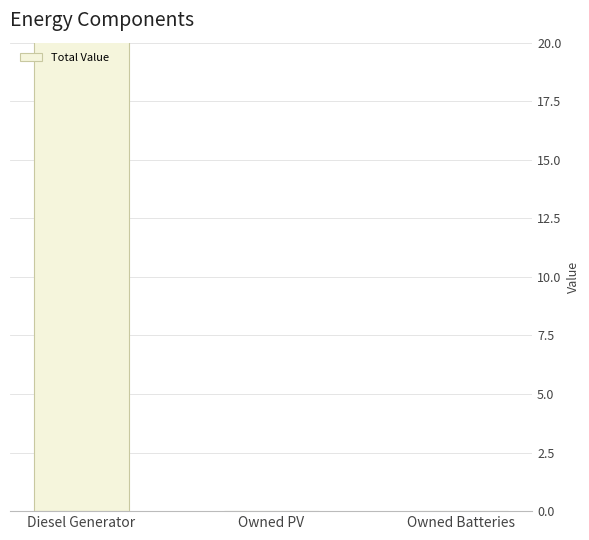

What is the difference between the maximum and second lowest values?

24